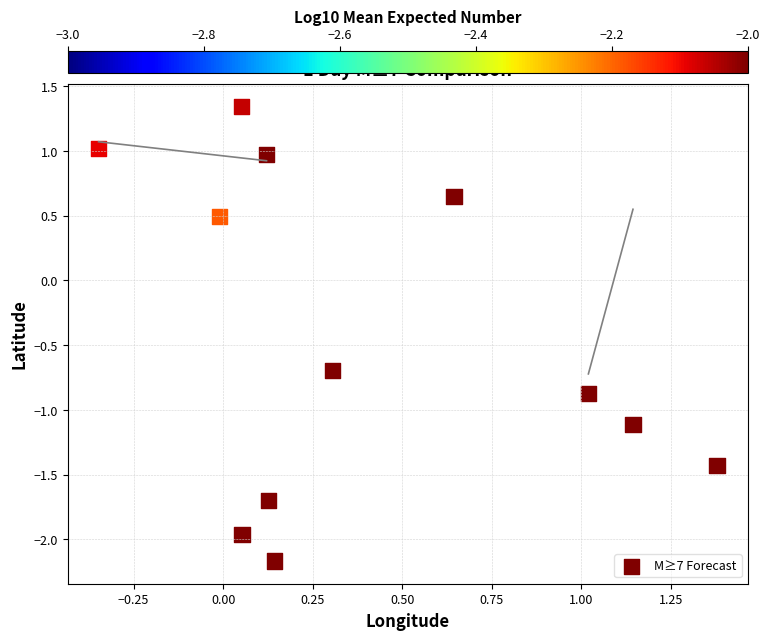

What is the range of X values (max minus min)?

1.7